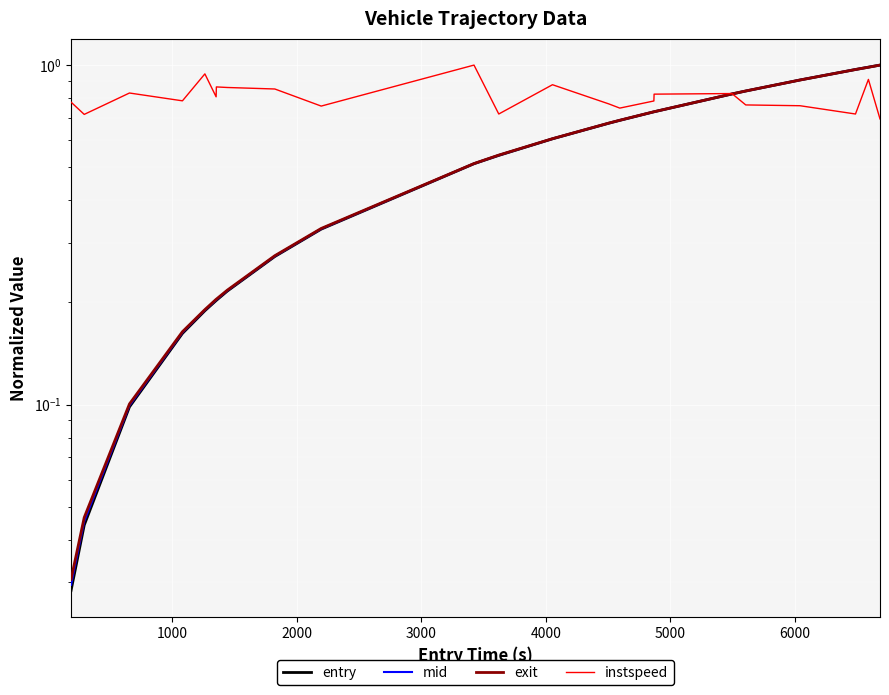

List the series in order of their peak value, lowest first.

entry, mid, exit, instspeed